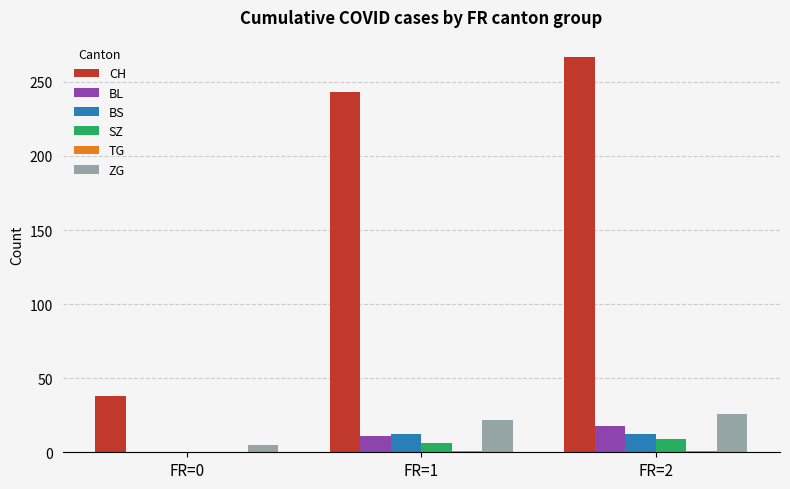

The value of CH at FR=2 is 143. True or false?

False